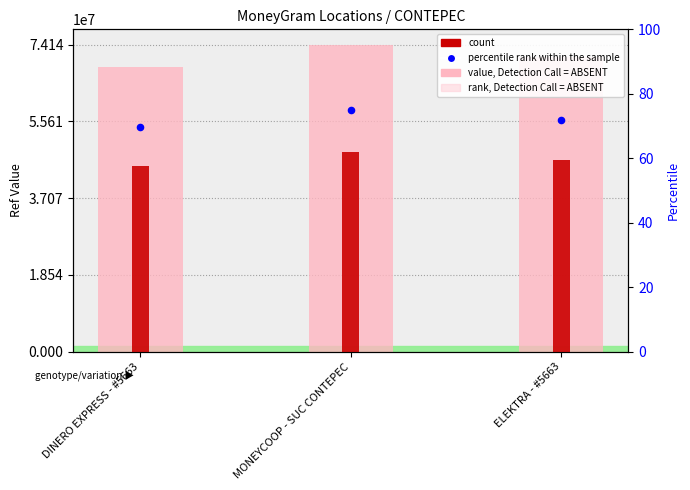

Which series reaches the maximum Y coordinate?

Ref (value)